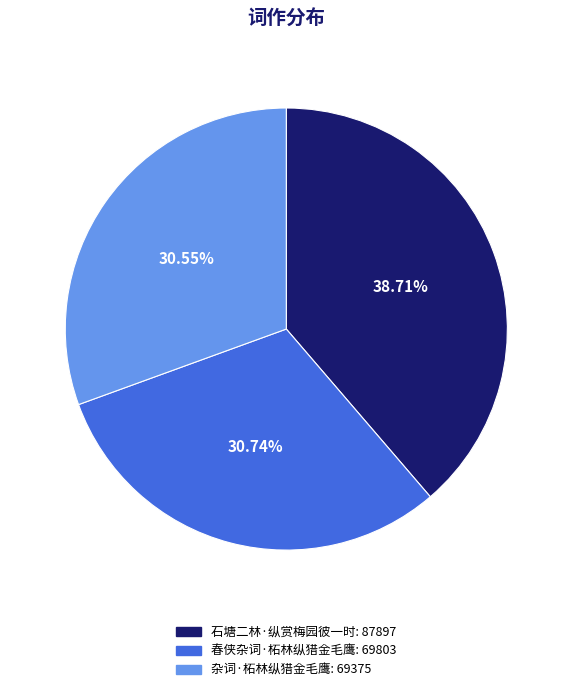

What percentage is NOT represented by 石塘二林·纵赏梅园彼一时?

61.3%